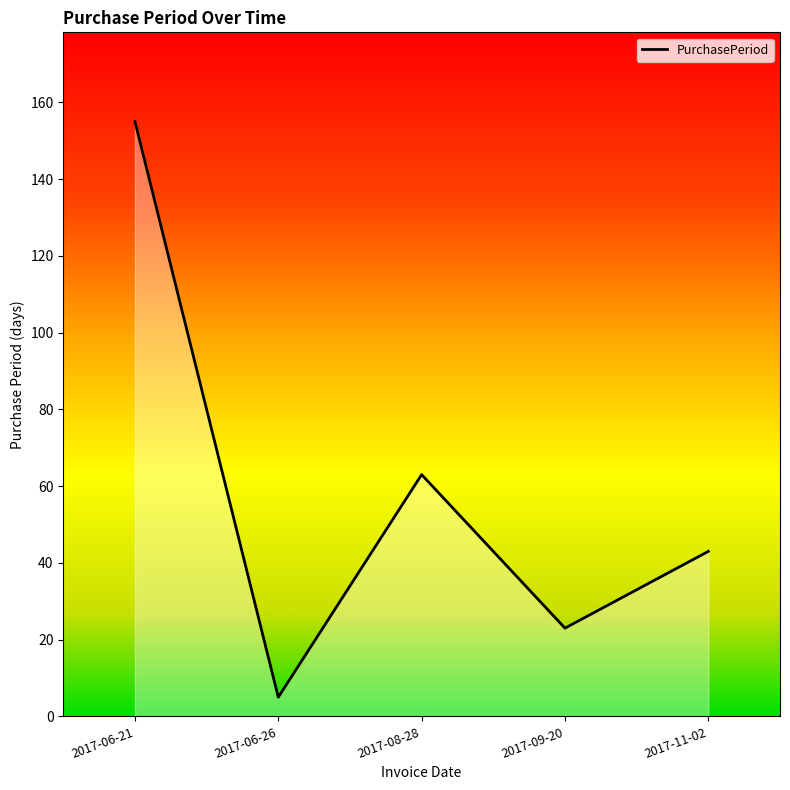

Which category has the highest value across all series?

2017-06-21